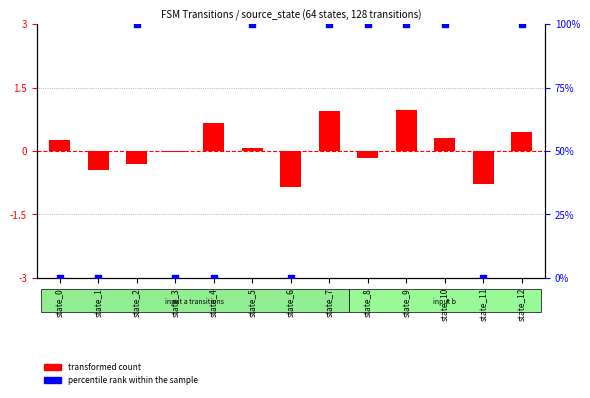

Which series has the largest total across all categories?

percentile rank within the sample